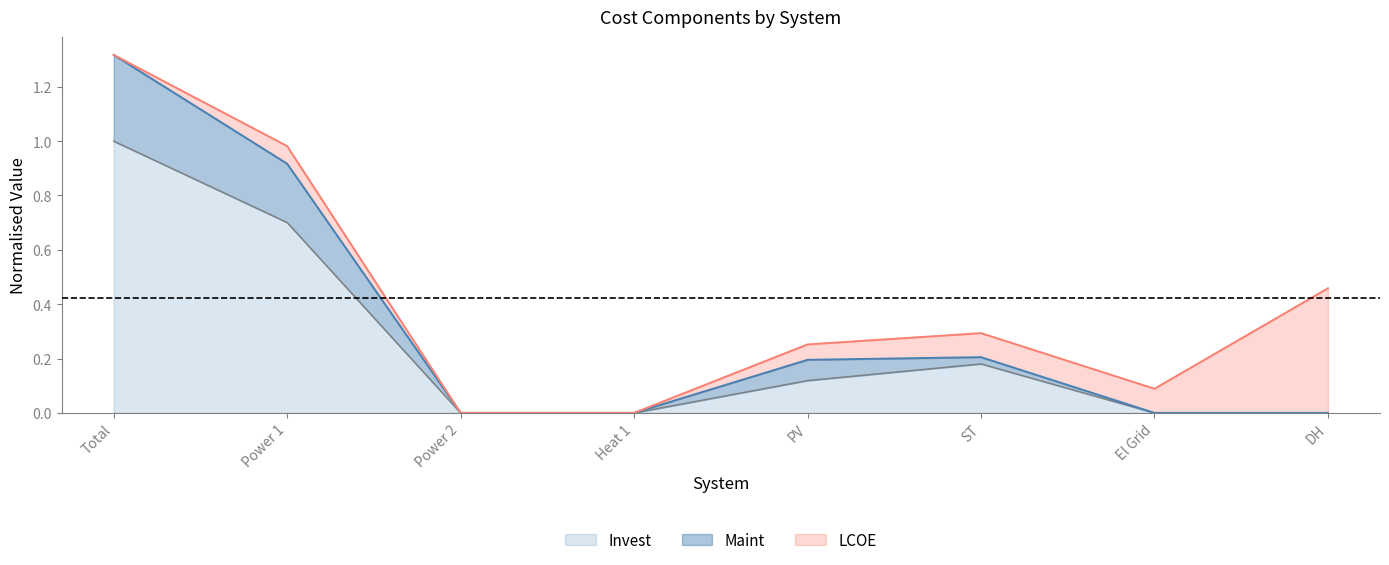

At which category is the sum across all series the highest?

Total